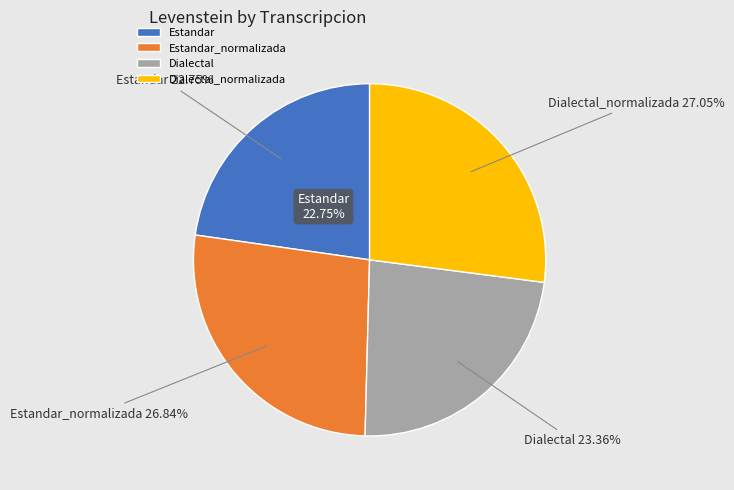

What percentage is the Estandar slice, to the nearest percent?

23%